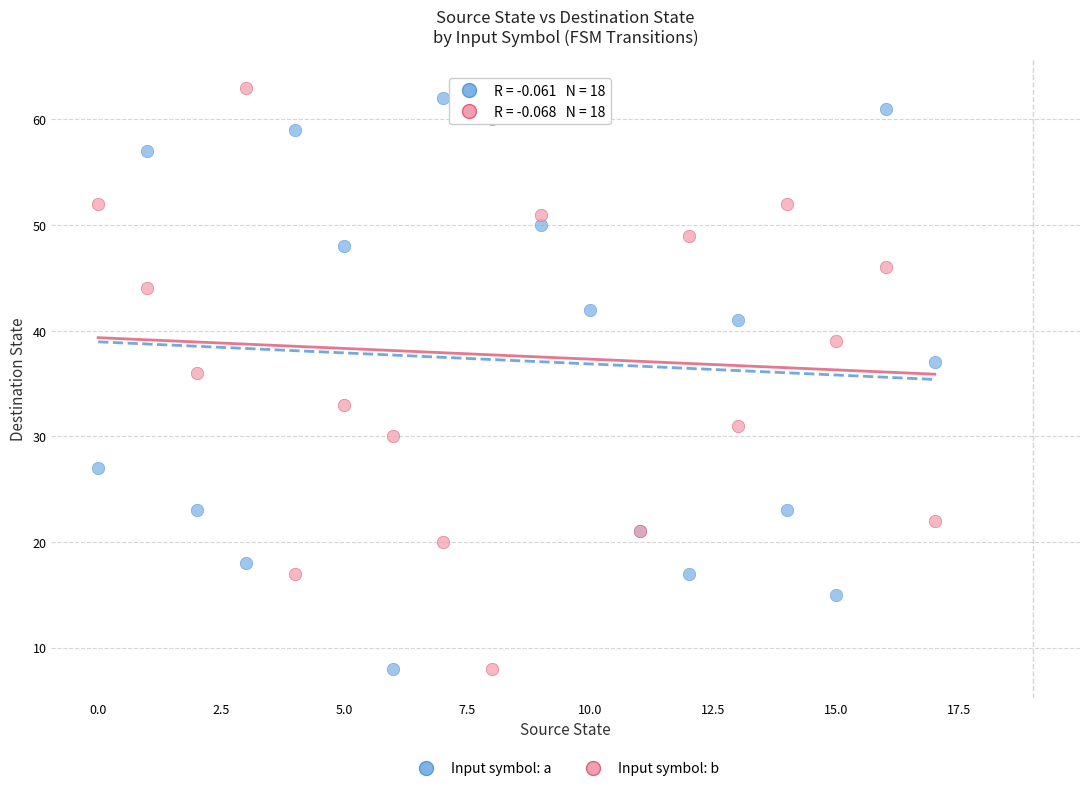

What are all the series names shown in the legend?

Input symbol: a, Input symbol: b